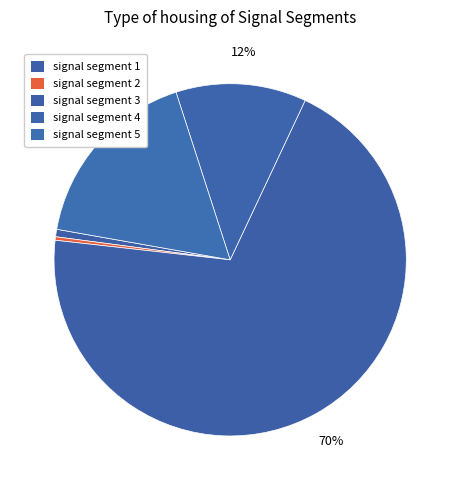

The signal segment 4 slice represents 12% of the pie. True or false?

True